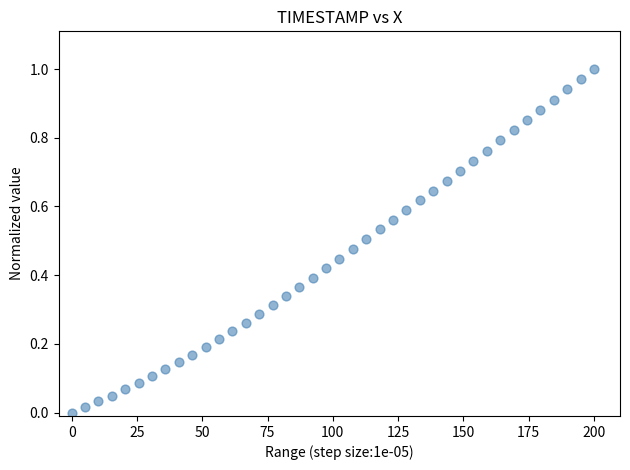

What is the range of X values (max minus min)?

200.0